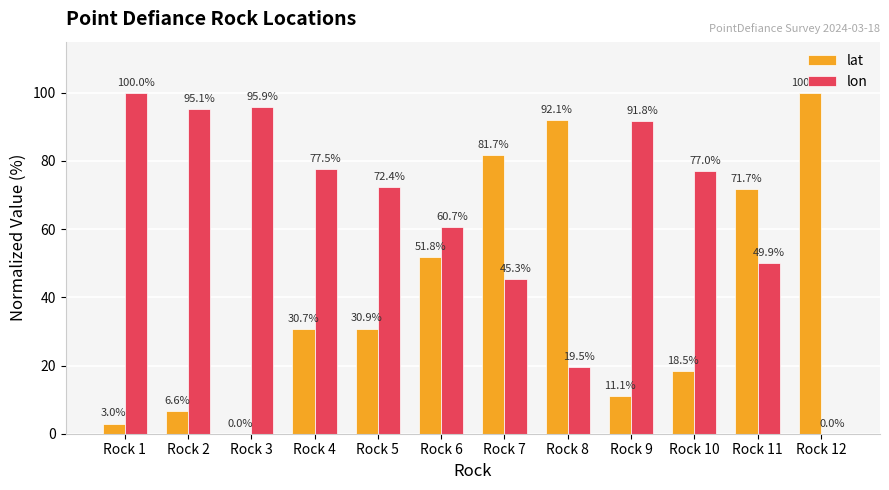

What is the sum of the lon values at Rock 12 and Rock 6?

60.7